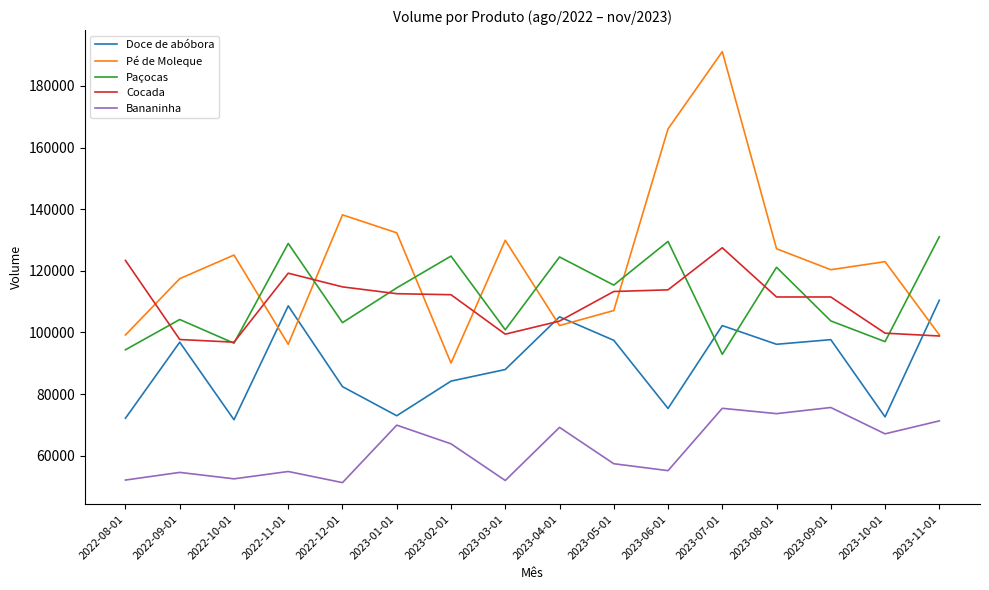

Where is the first local maximum for Cocada?

2022-11-01